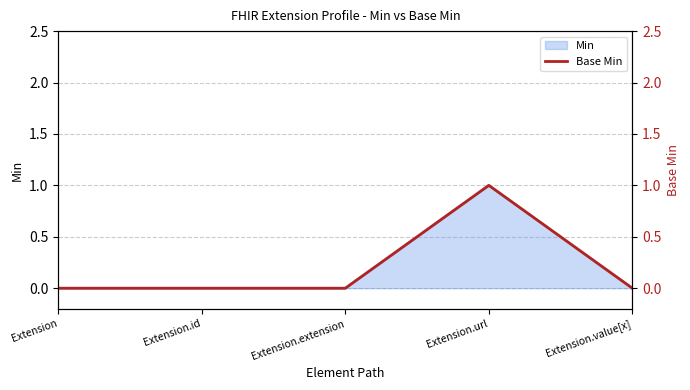

Rank the categories by value from lowest to highest.

Extension, Extension.id, Extension.extension, Extension.value[x], Extension.url